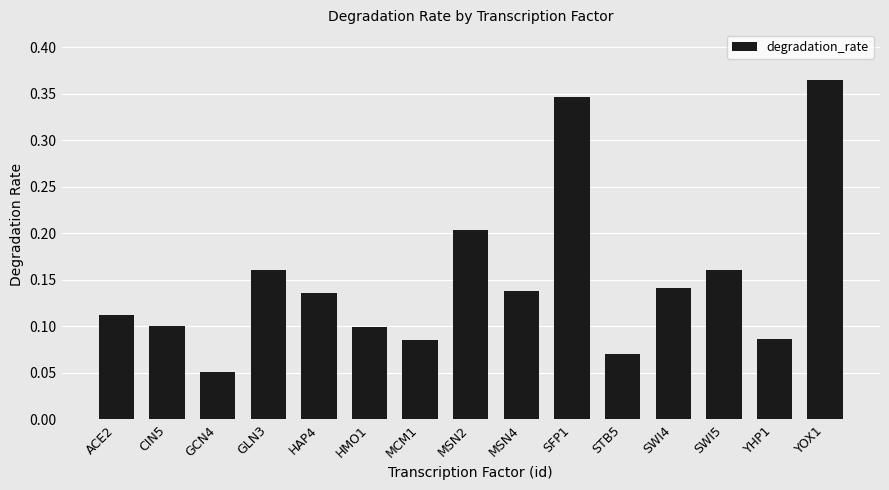

What position from the right is GLN3?

12